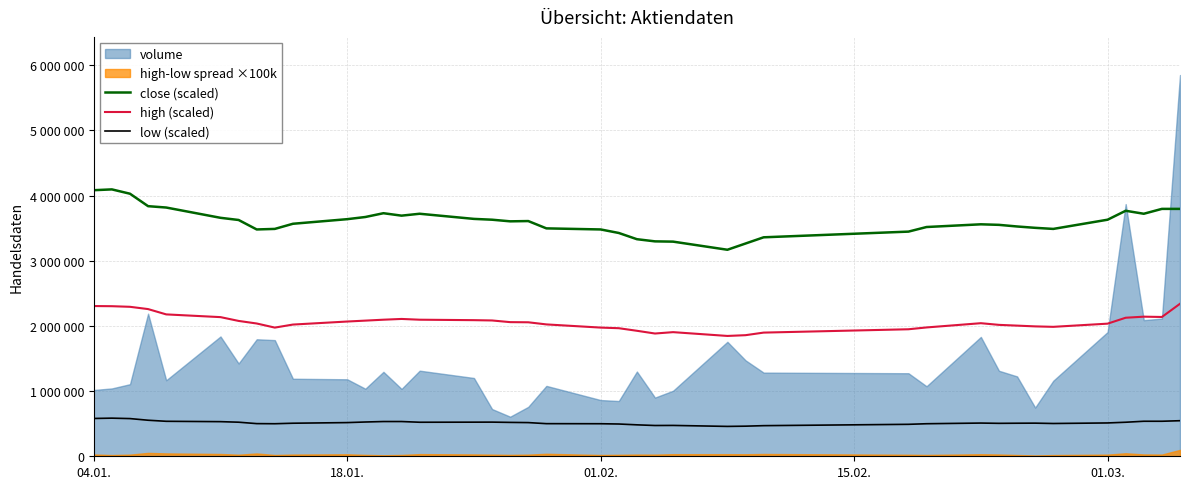

How many lines are shown in the chart?

3